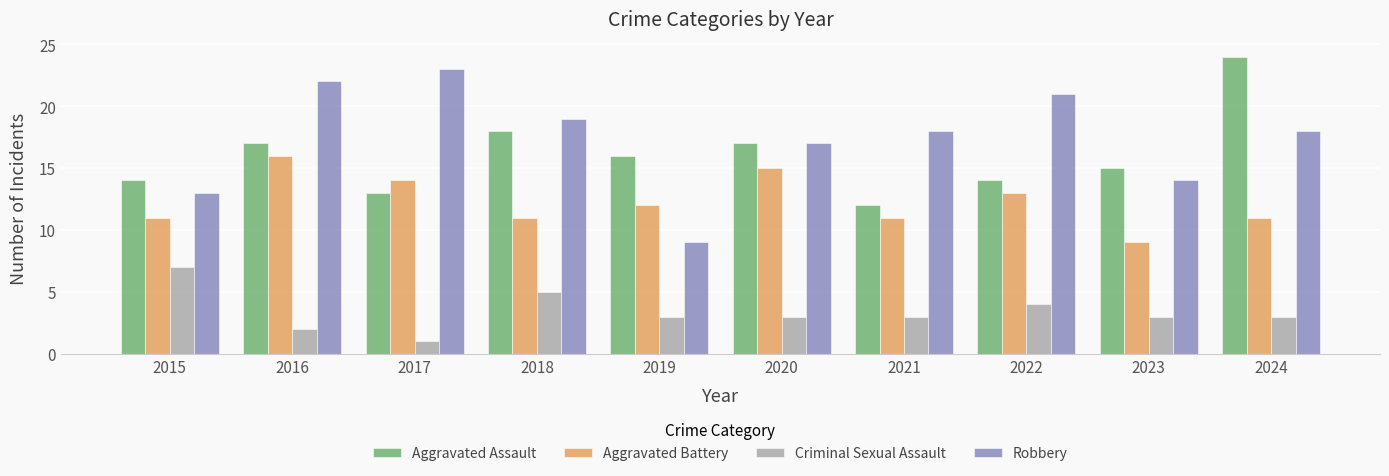

Which series has the largest range (max minus min)?

Robbery